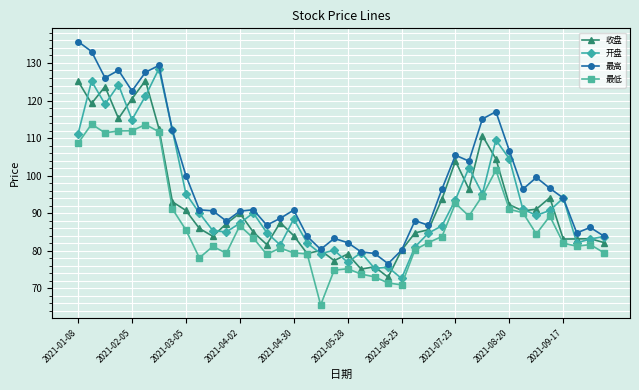

What is the value of the 开盘 point at the 34th from the left?

91.1